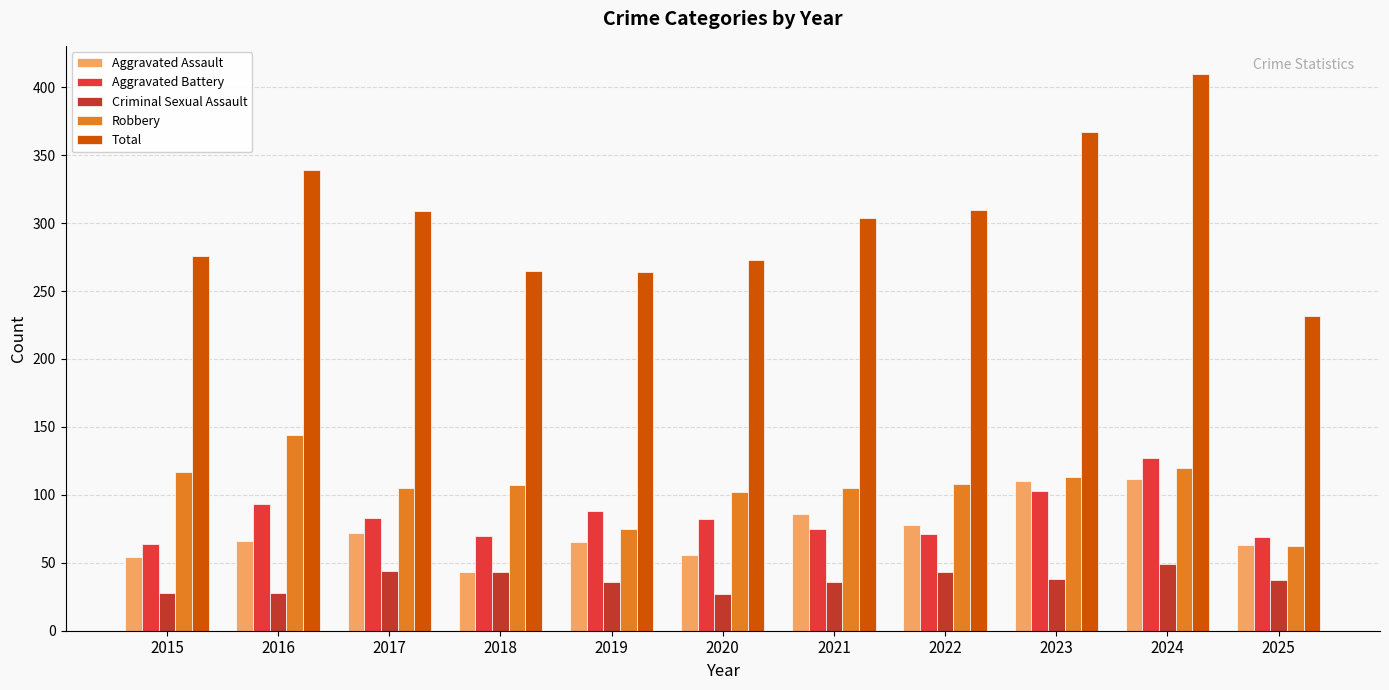

Where does the Aggravated Battery series first go above 82?

2016